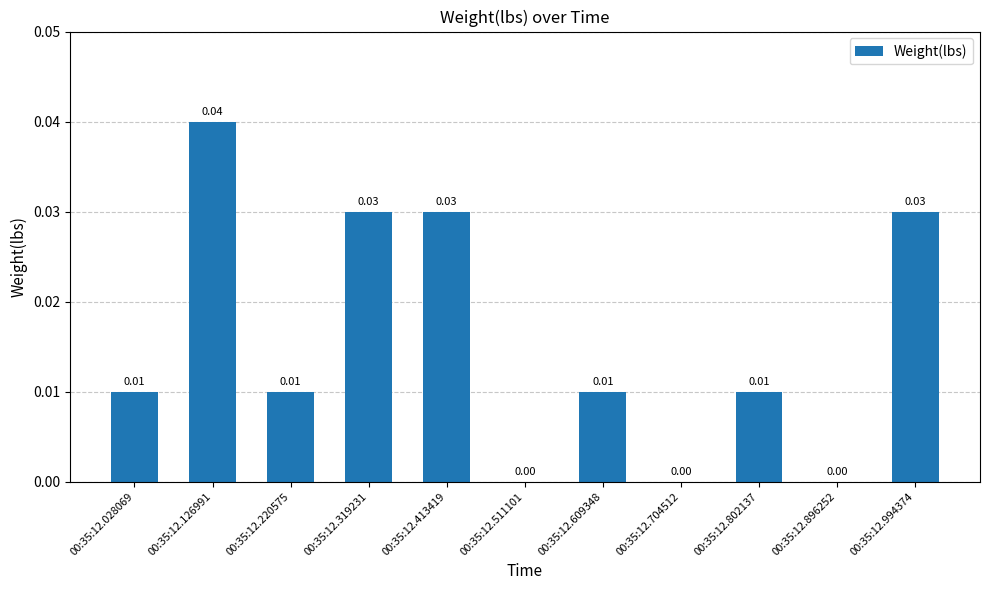

How many categories are shown in the chart?

11